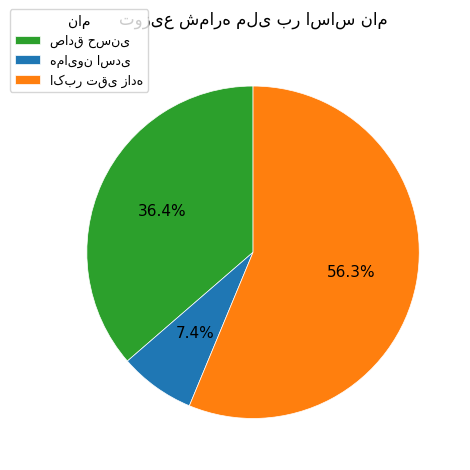

Does any single category account for the majority?

Yes